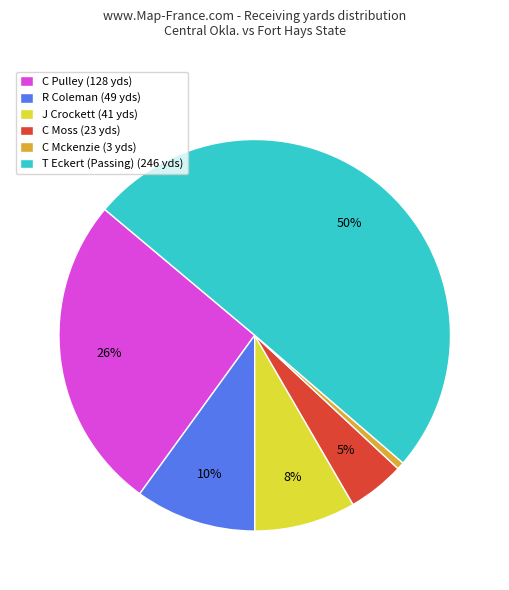

To the nearest percent, what is the average slice percentage?

17%